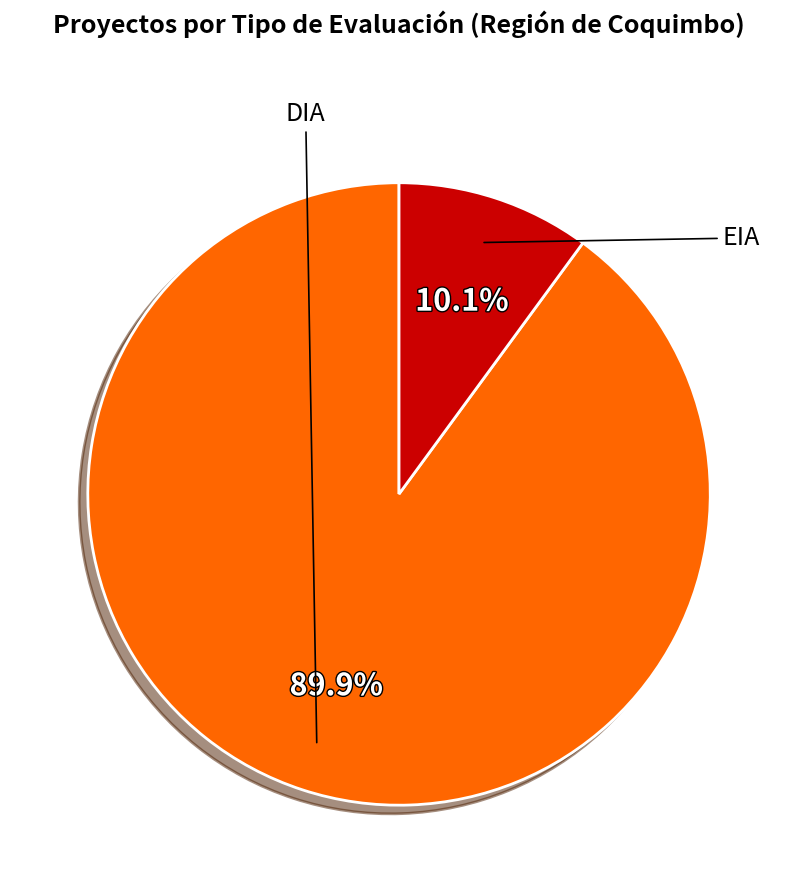

Is there any slice that represents more than half of the pie?

Yes